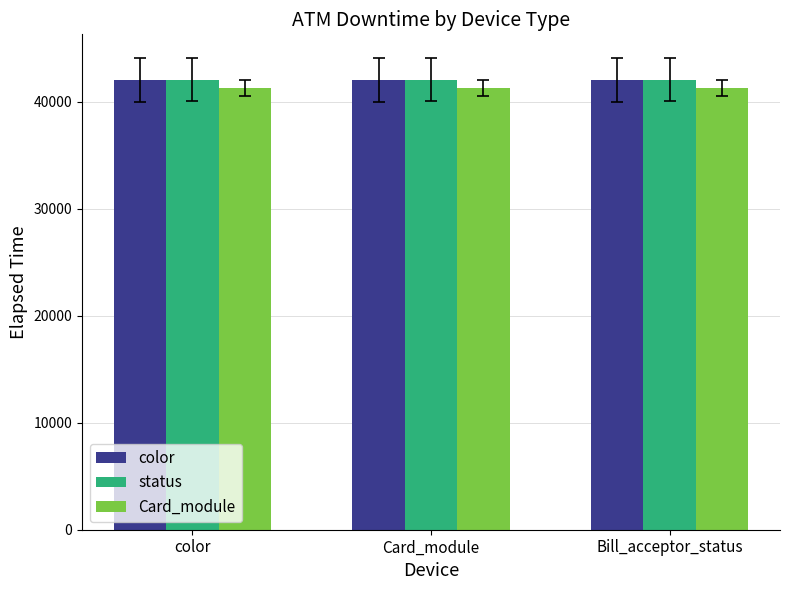

Reading left to right, list all the values displayed in this chart.

color: 42066.9	42066.9	42066.9
status: 42086.1	42086.1	42086.1
Card_module: 41308.4	41308.4	41308.4